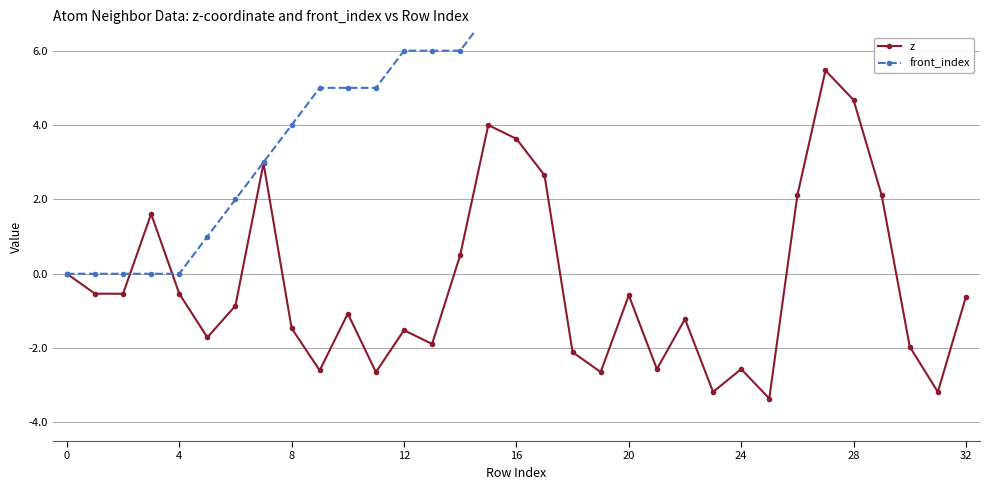

What is the minimum value for z?

-3.4